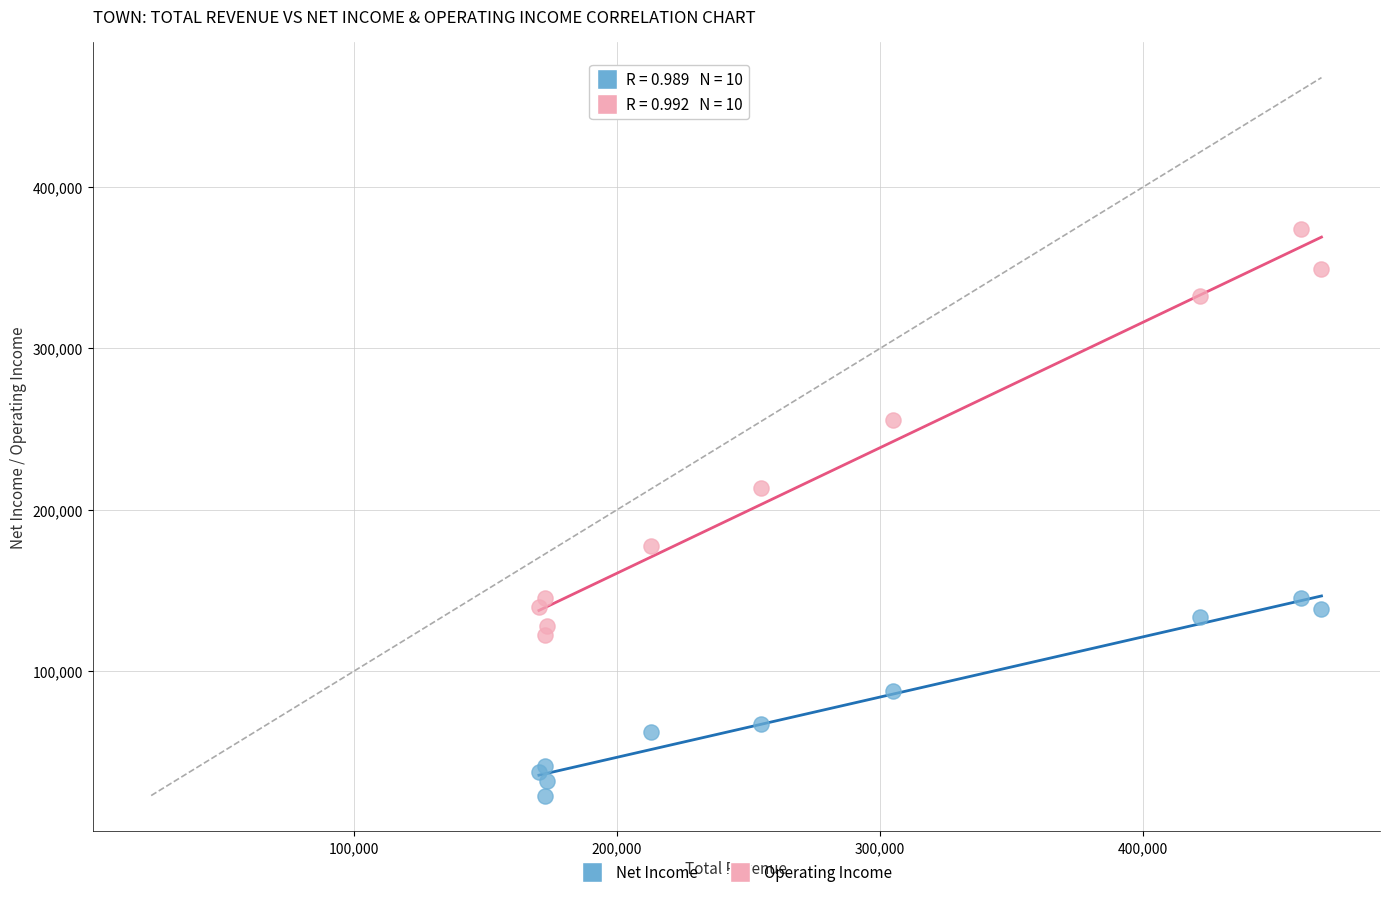

Which series reaches the minimum Y coordinate?

Net Income